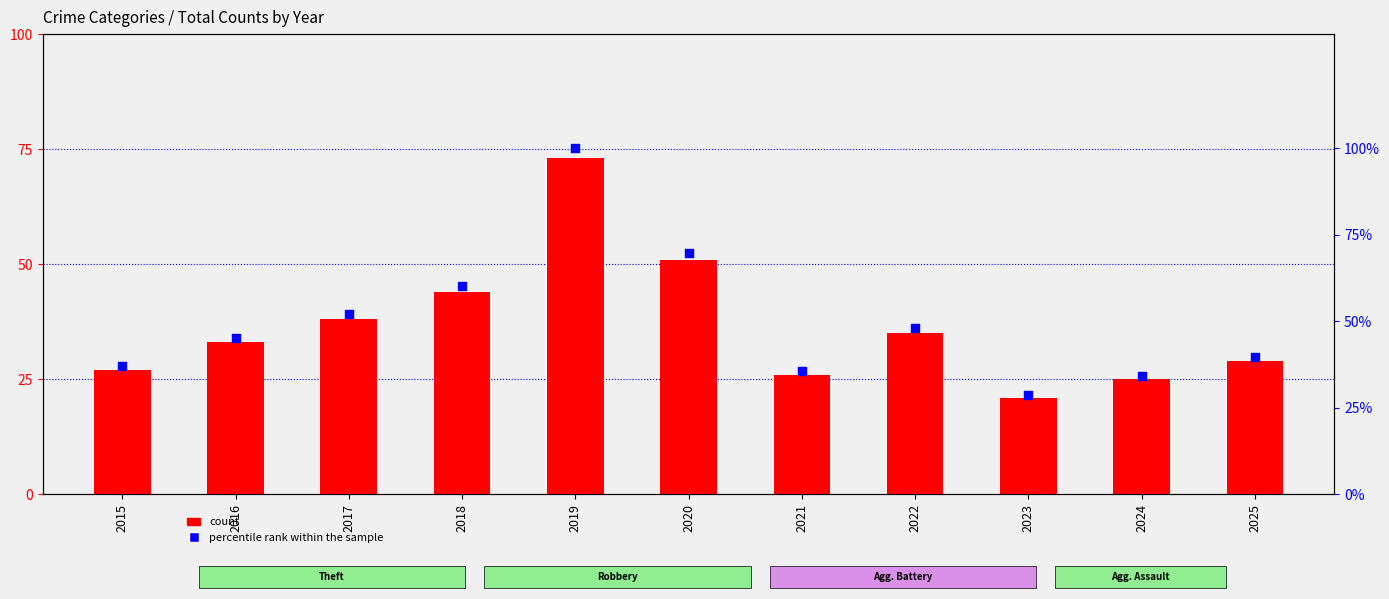

Is the value of count at 2021 greater than the value of percentile rank within the sample at 2025?

No